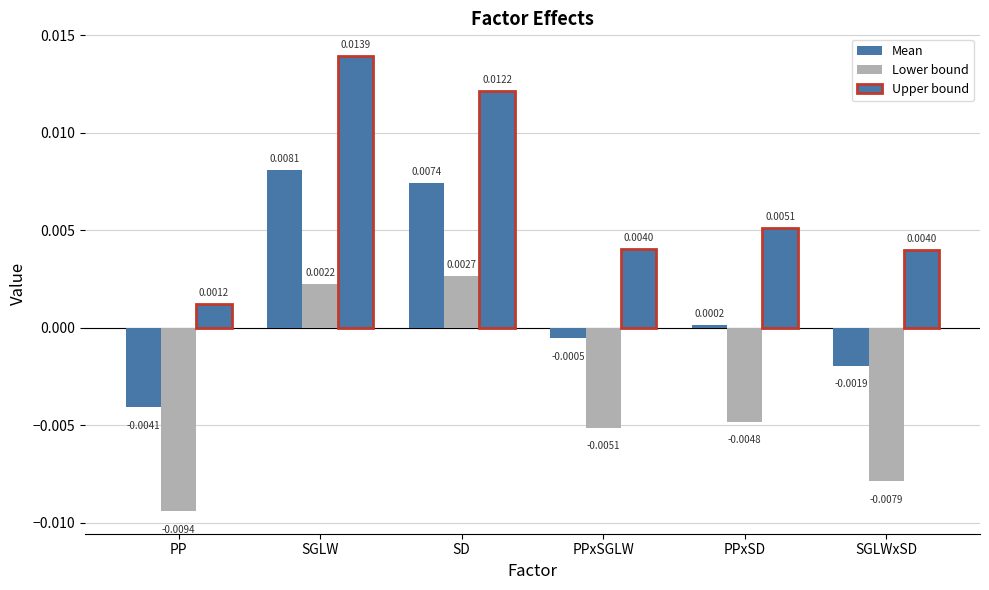

Which series has the largest total across all categories?

Upper bound